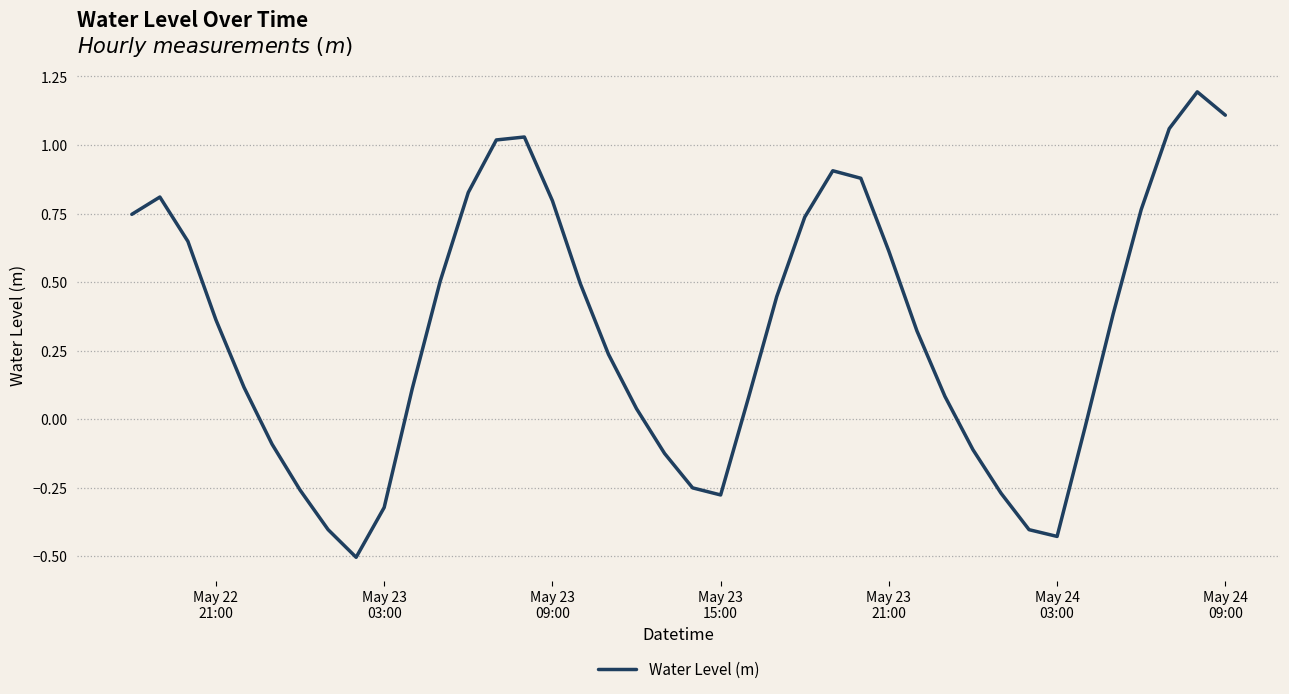

What is the difference between the maximum and minimum values?

1.7